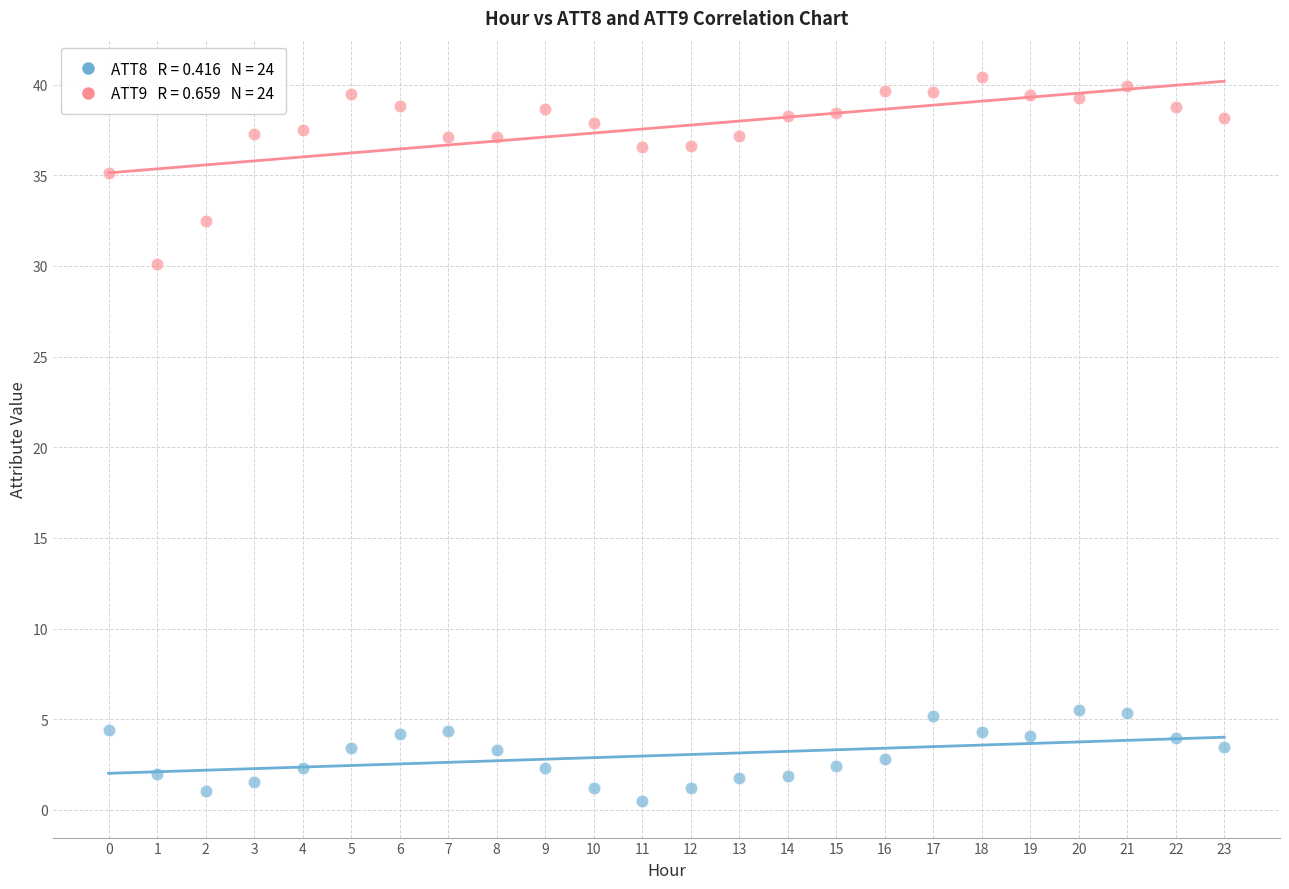

Across all series, what Y value is closest to 20?

30.1